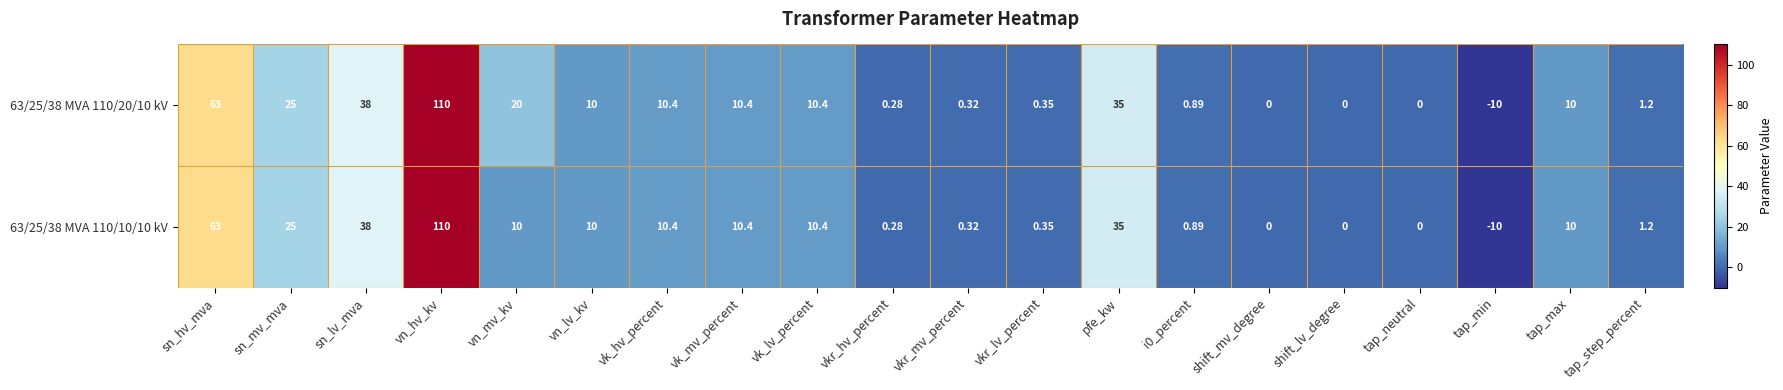

Which category has the lowest value in the 63/25/38 MVA 110/20/10 kV series?

tap_min